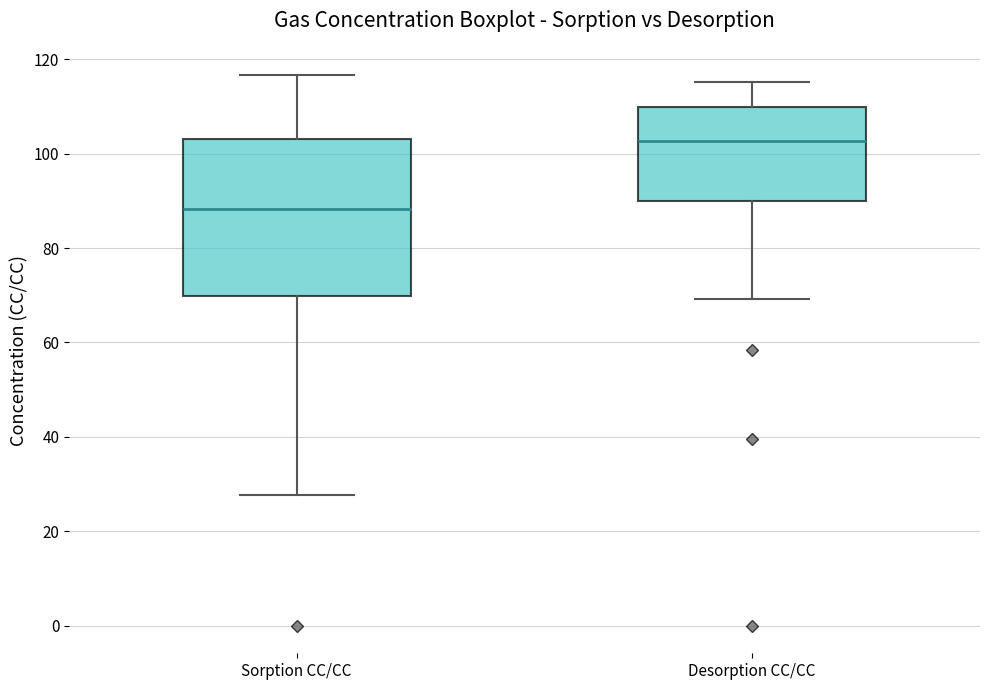

Reading left to right, transcribe this box plot: for each box, give where its median line is, the range the box spans, and where its two whiskers end, as read against the y-axis. The values are not printed on the chart, so give them approximately, as read against the axis.

Sorption CC/CC: median 88, box 70 to 104, whiskers 28 to 116
Desorption CC/CC: median 102, box 90 to 110, whiskers 70 to 116